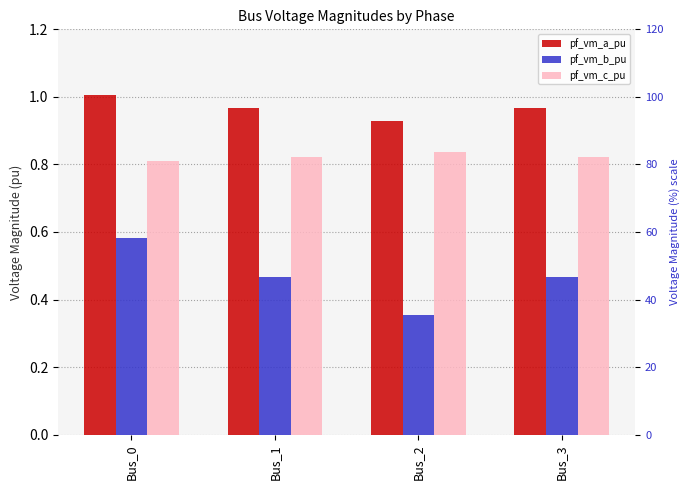

Which series has the largest total across all categories?

pf_vm_a_pu